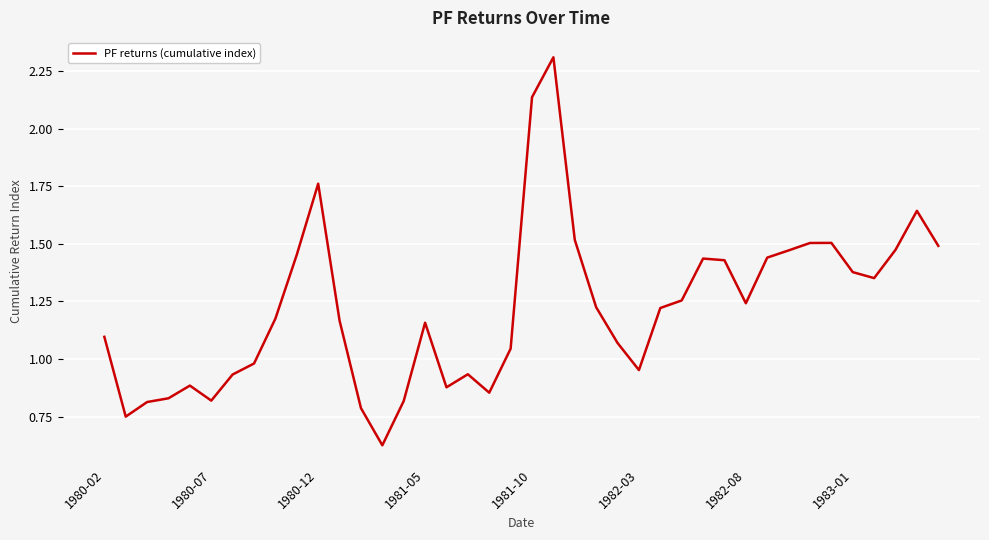

What is the greatest value displayed?

2.3